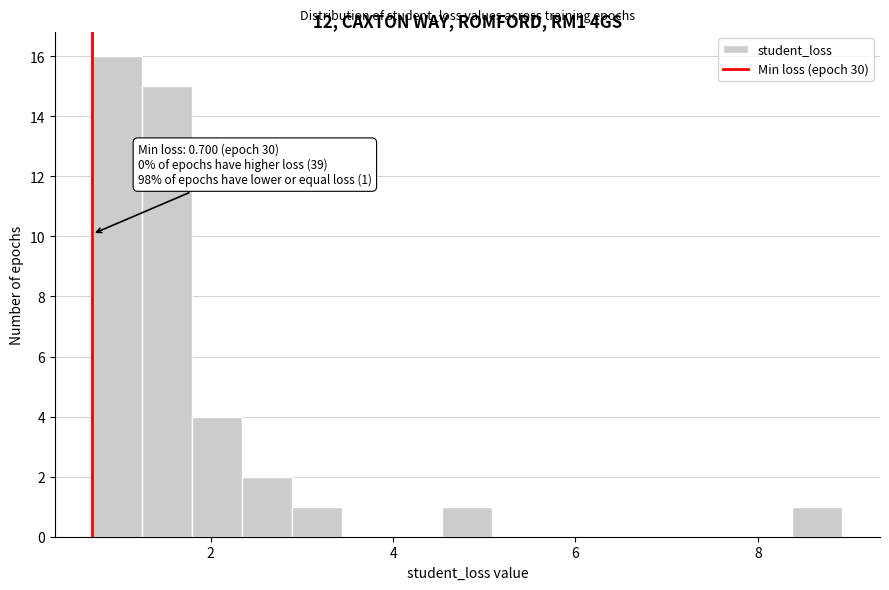

Around what value on the x-axis is the tallest bar? Give the approximate position of its centre, as read against the axis.

1.0